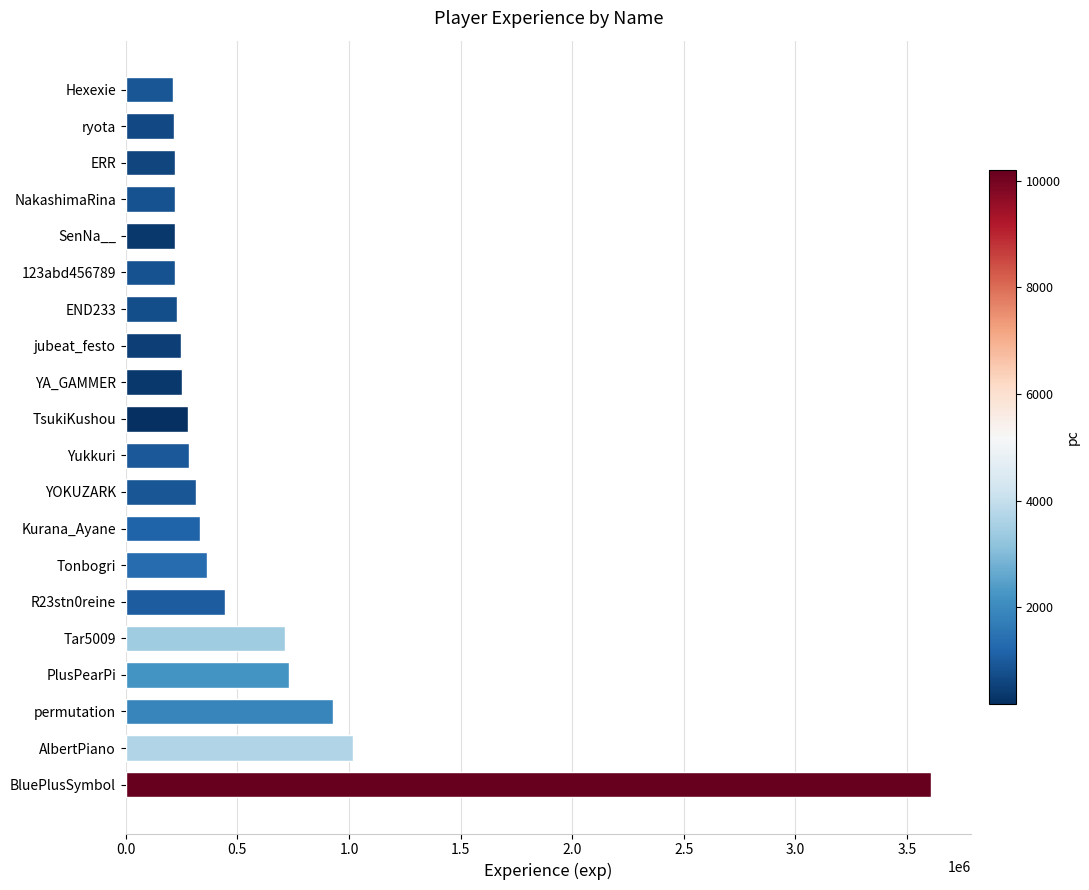

Approximately how many times larger is the value at Yukkuri compared to ERR?

1.3